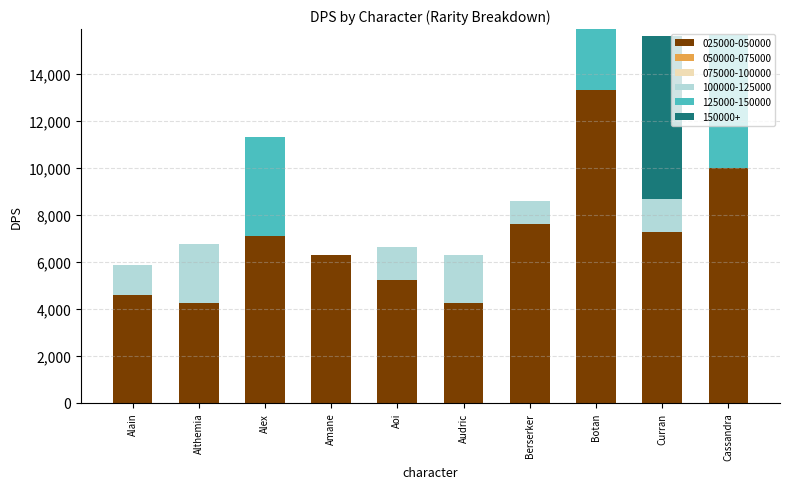

Which category has the highest value in the 025000-050000 series?

Botan